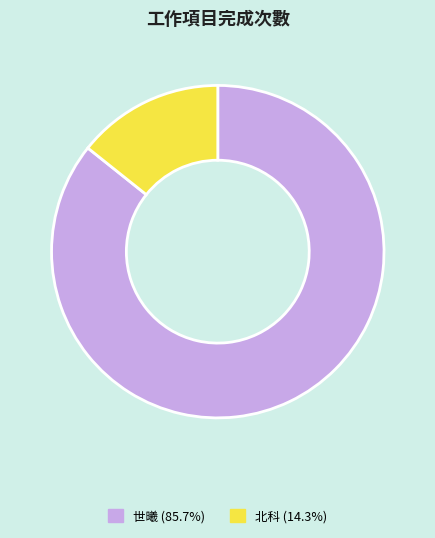

Does any single category account for the majority?

Yes